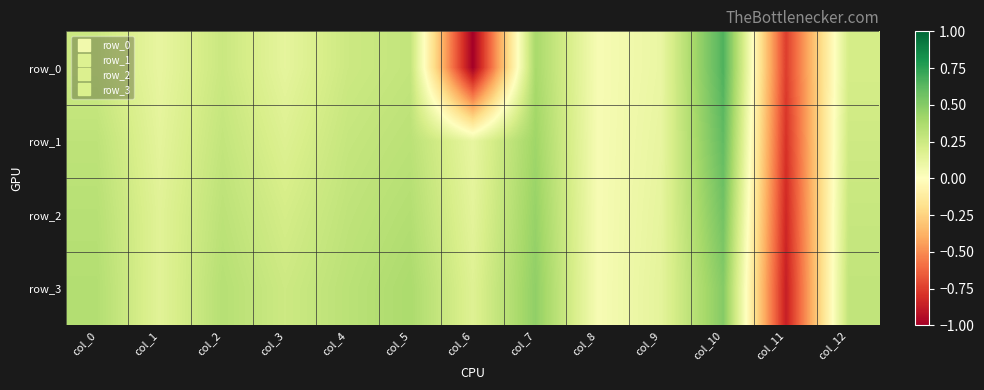

At which label is row_2 closest to 0?

col_8